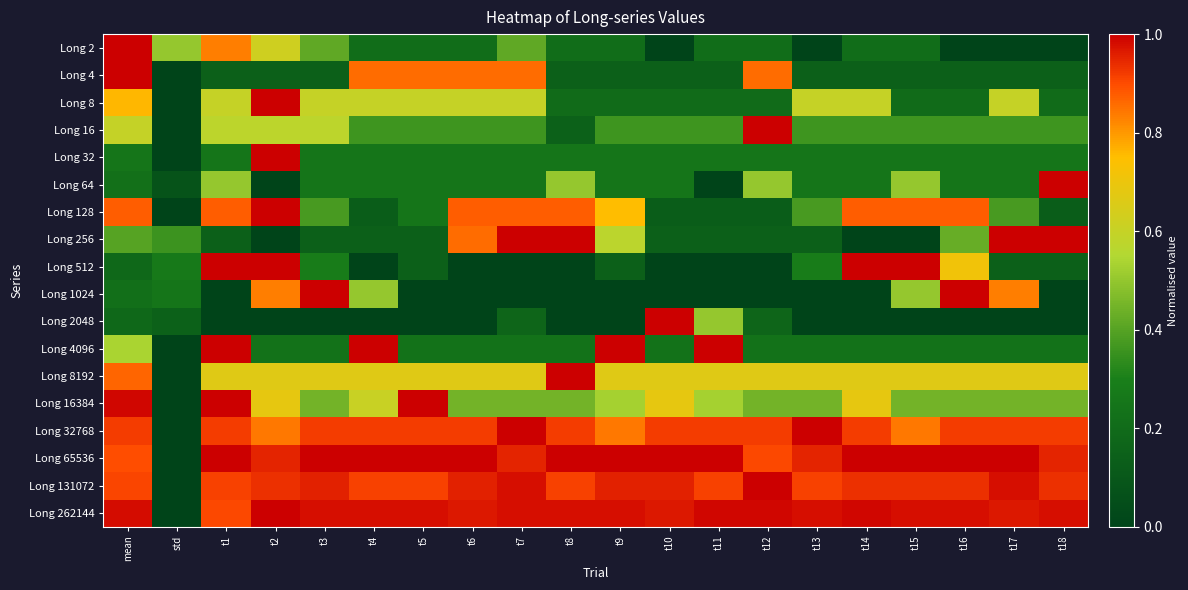

At how many categories does at least one series exceed 0?

20